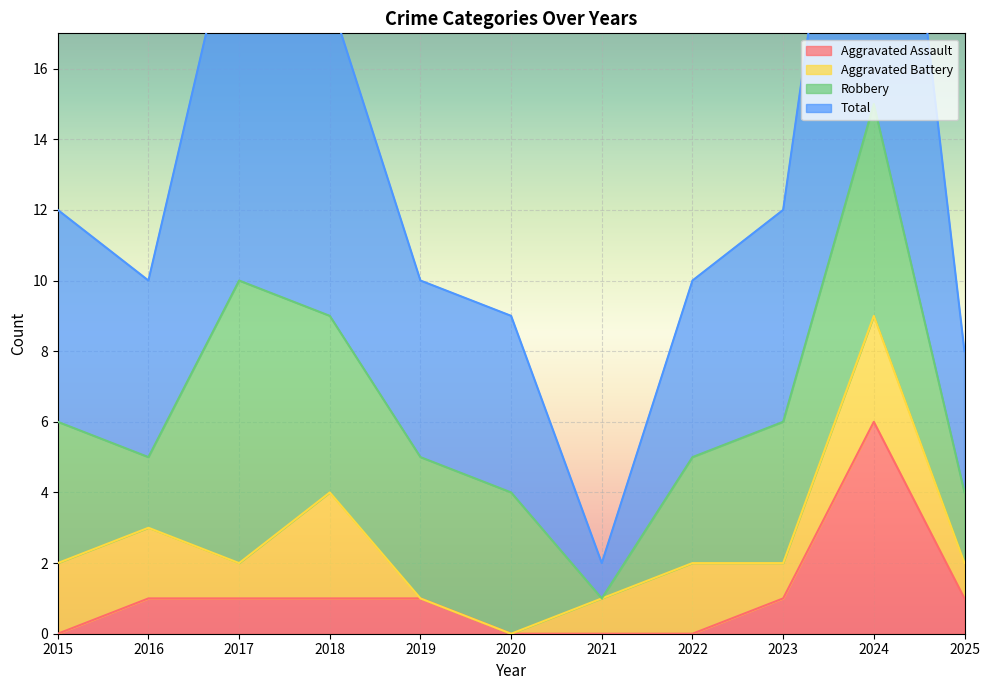

What is the highest value of the Aggravated Assault series?

6